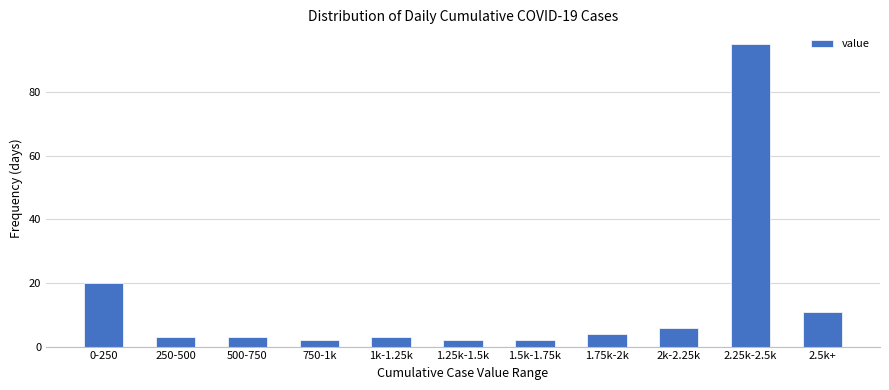

Reading right to left, extract all data points from this chart.

11	95	6	4	2	2	3	2	3	3	20